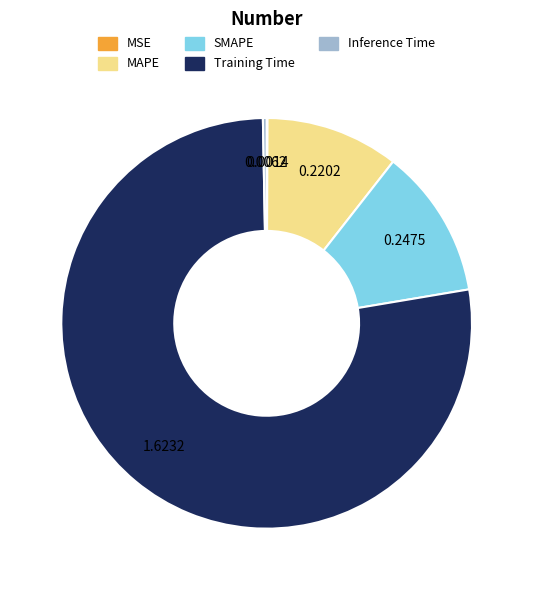

Which slice is the largest?

Training Time